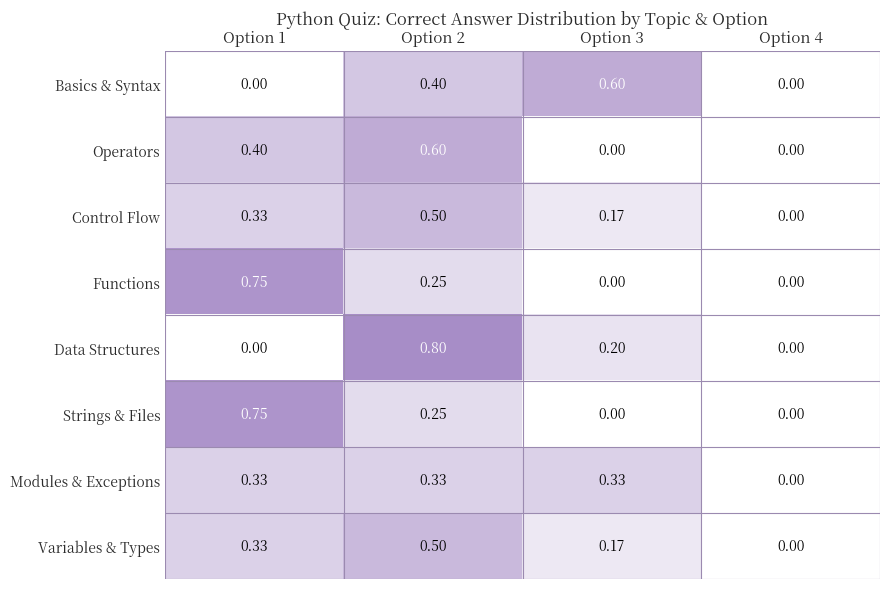

At which category is the sum across all series the highest?

Option 2